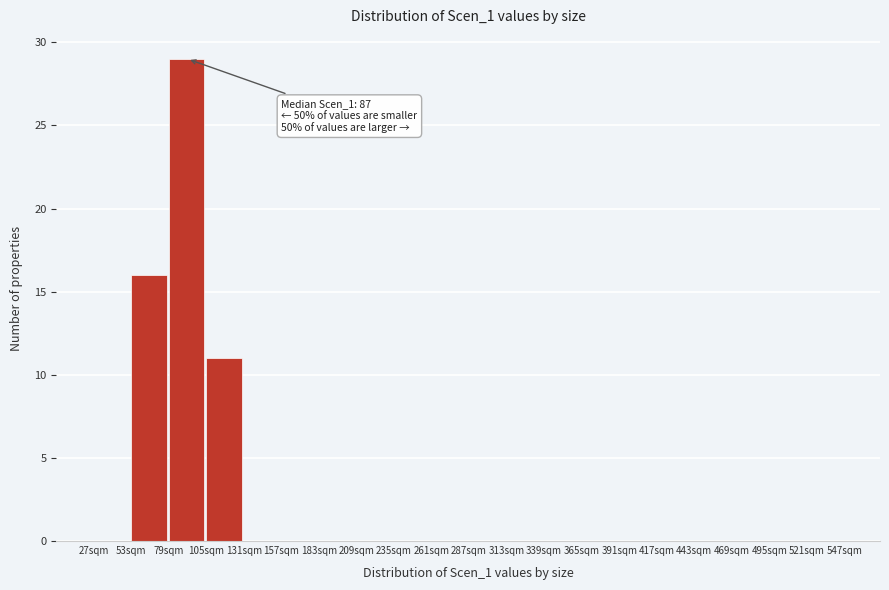

Which range on the x-axis has the tallest bar?

79 to 105